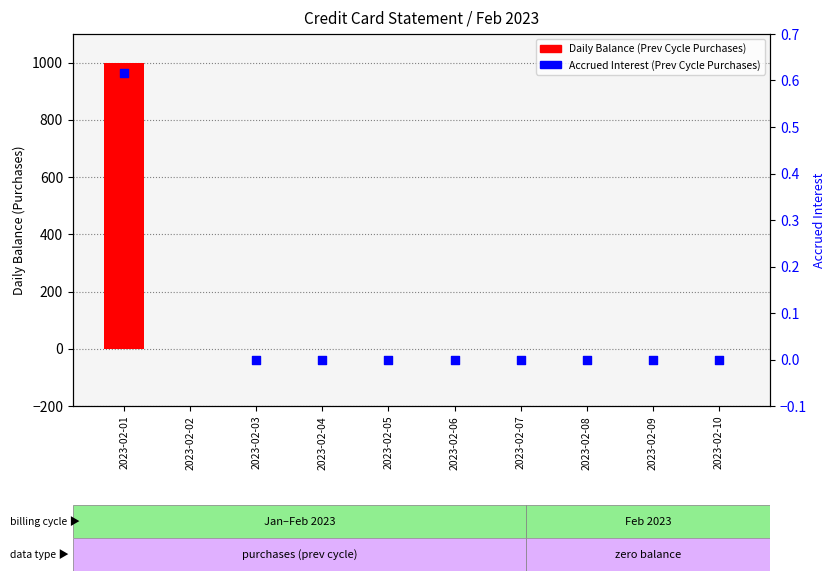

At how many categories does at least one series exceed 887?

1